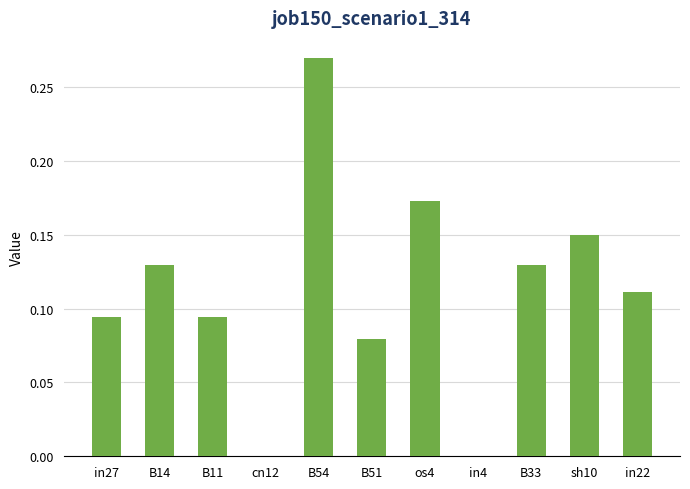

At which category does the chart reach its peak across all series?

B54